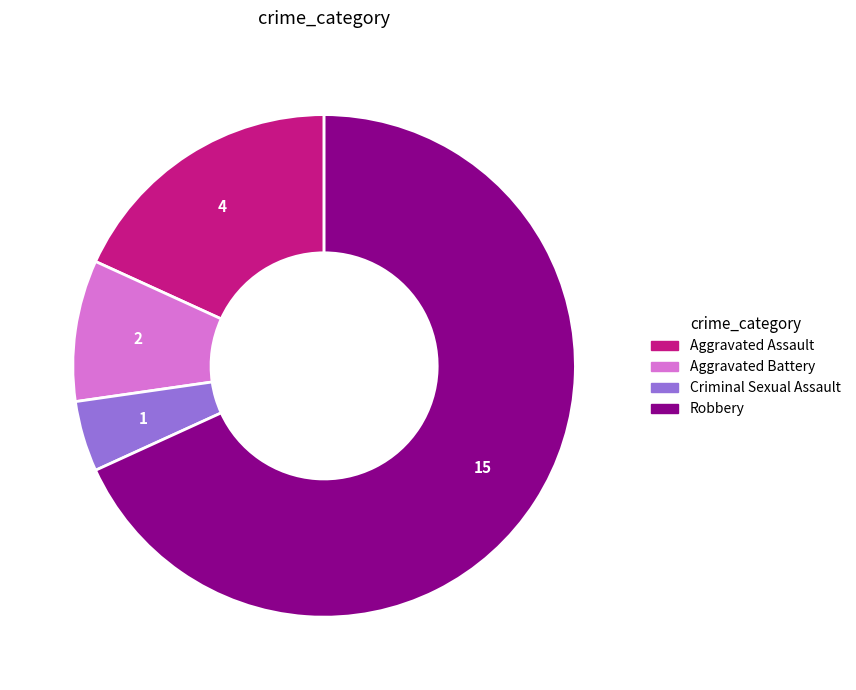

Is the sum of Criminal Sexual Assault and Aggravated Battery greater than half?

No